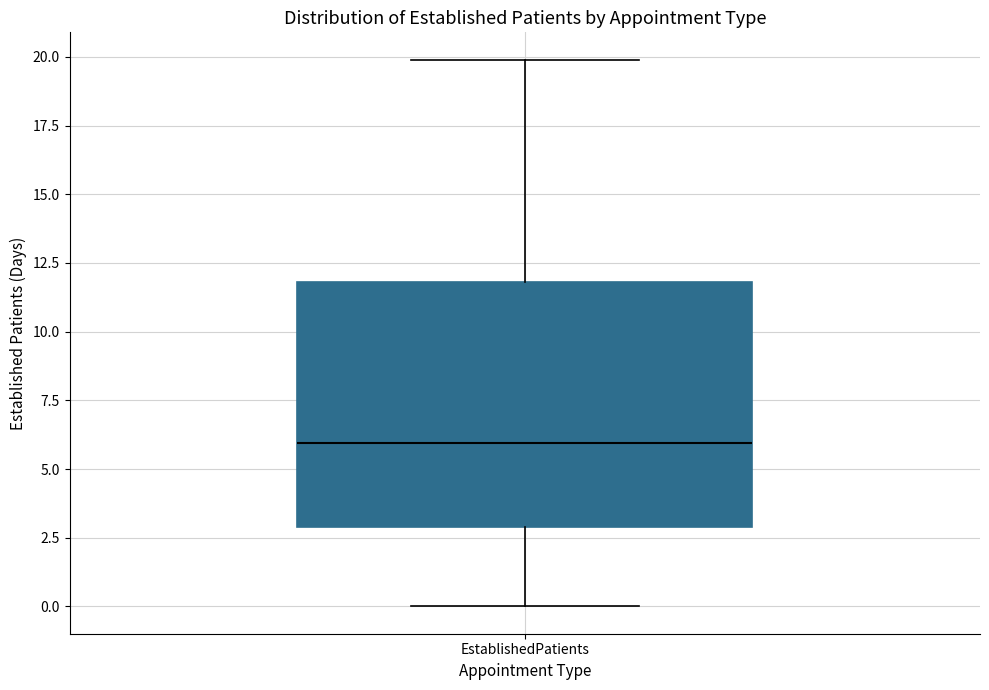

Where is the upper edge of the box for EstablishedPatients on the y-axis? The values are not printed on the chart, so give them approximately, as read against the axis.

12